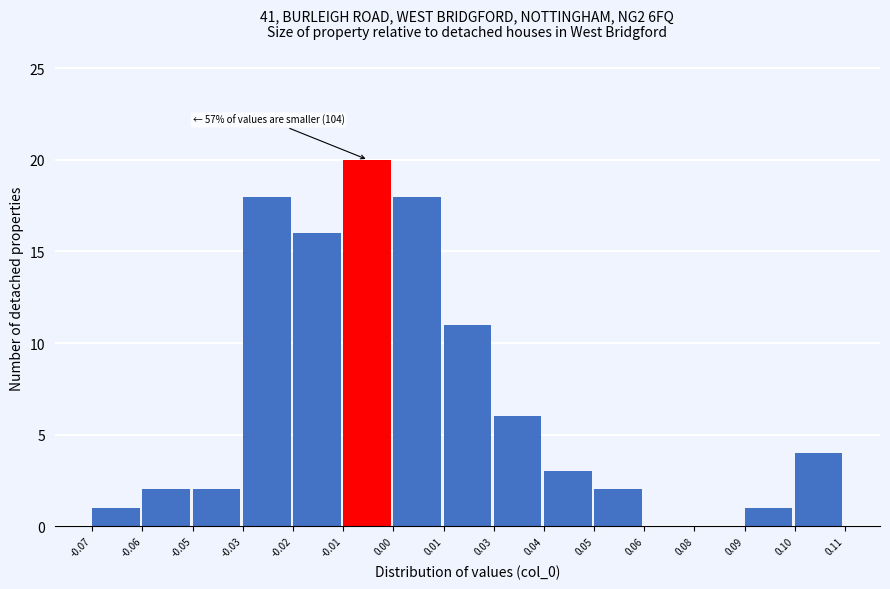

Reading left to right, extract all data points from this chart.

-0.07=1	-0.06=2	-0.05=2	-0.03=18	-0.02=16	-0.01=20	0.00=18	0.01=11	0.03=6	0.04=3	0.05=2	0.06=0	0.08=0	0.09=1	0.10=4